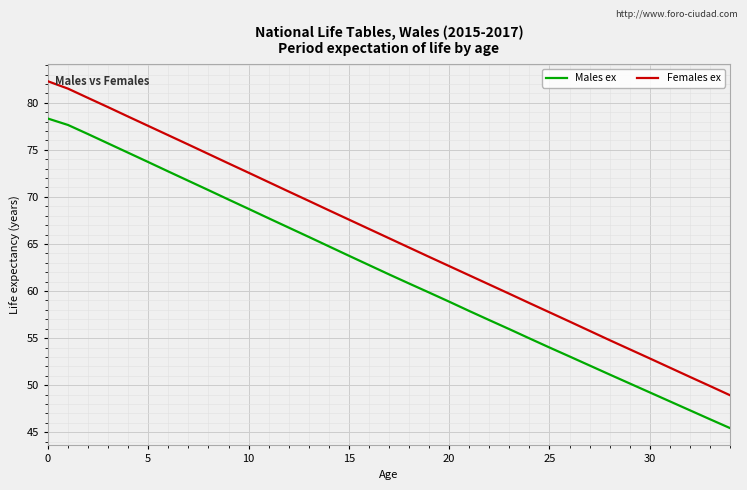

Which series has the widest spread of values?

Females ex